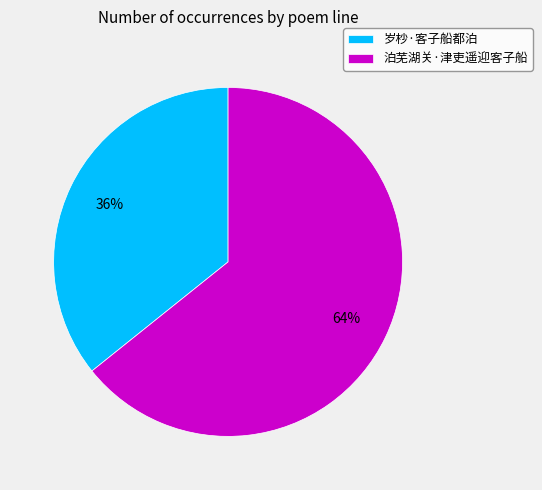

What is the ratio of the value at 岁杪·客子船都泊 to the value at 泊芜湖关·津吏遥迎客子船?

0.6